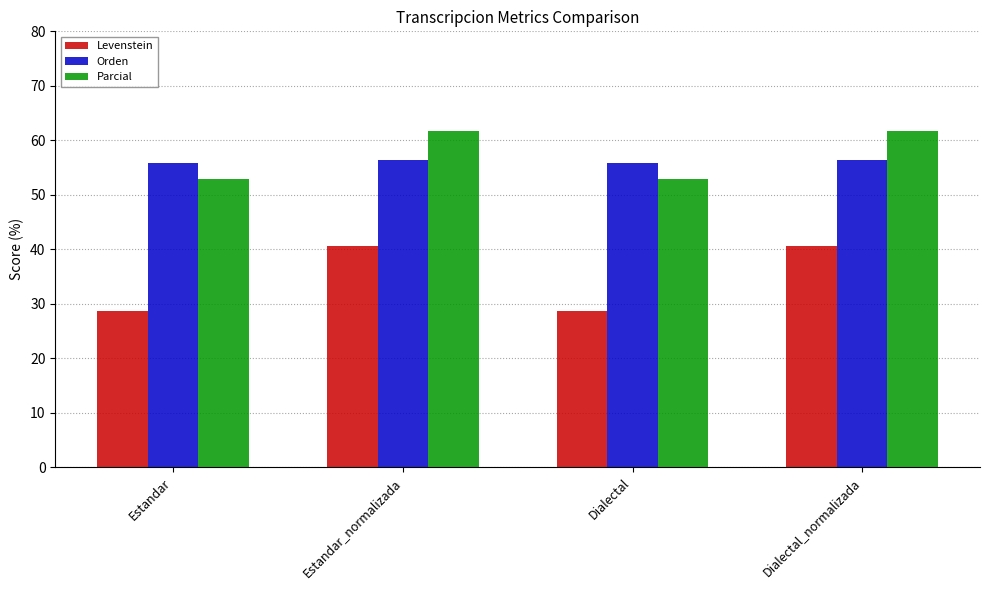

True or false: Levenstein has a value of 8.7 at Estandar_normalizada.

False